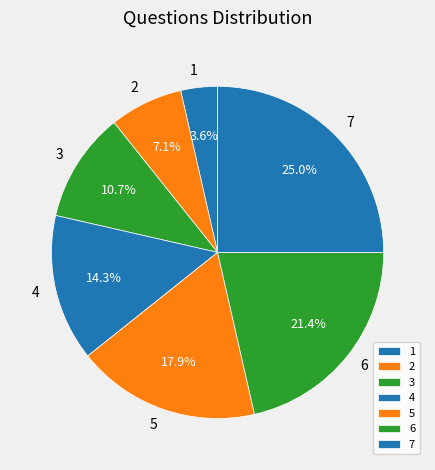

Count the number of slices in the pie.

7